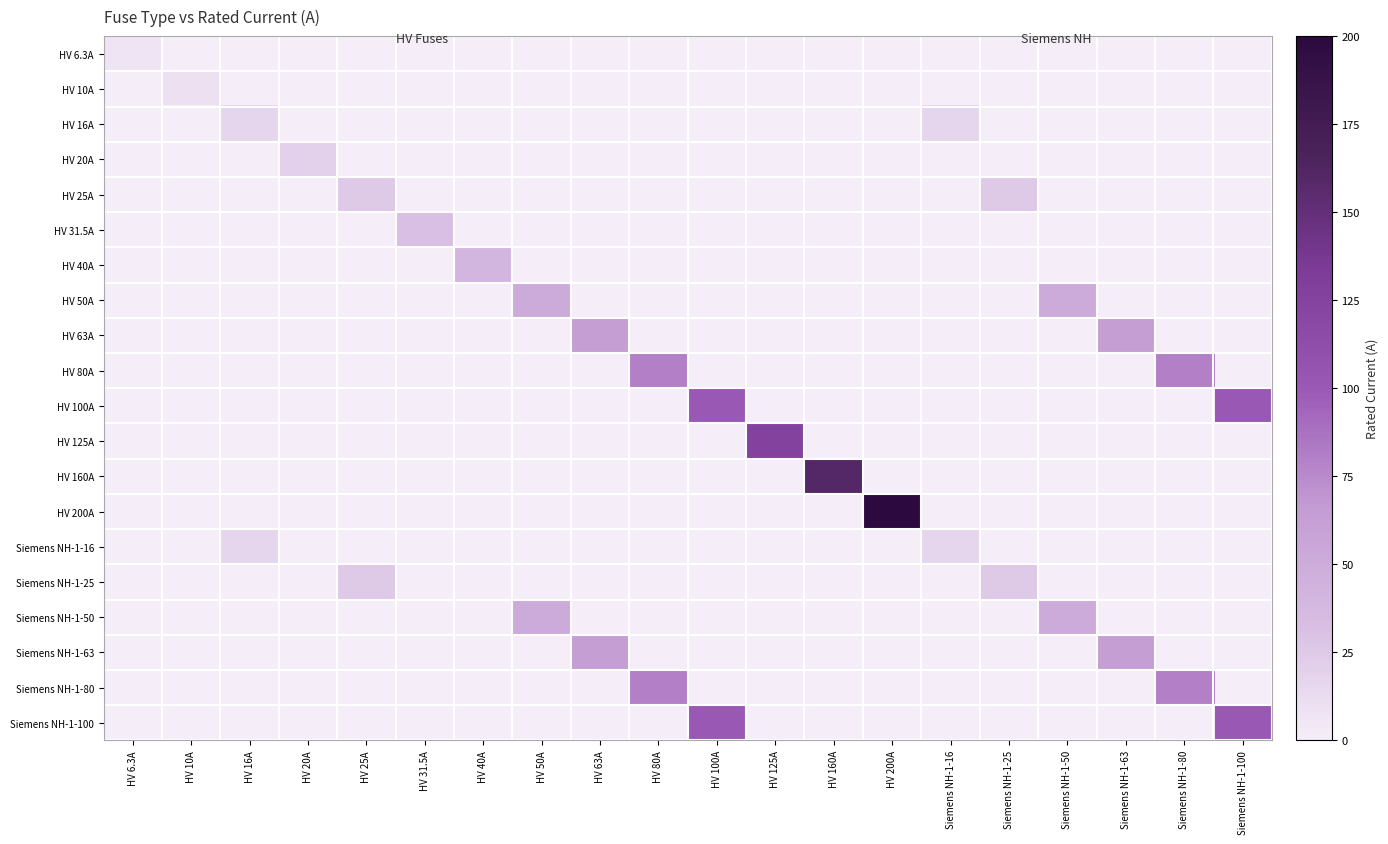

Reading right to left, transcribe all the data shown in this chart.

HV 6.3A: Siemens NH-1-100=0.0	Siemens NH-1-80=0.0	Siemens NH-1-63=0.0	Siemens NH-1-50=0.0	Siemens NH-1-25=0.0	Siemens NH-1-16=0.0	HV 200A=0.0	HV 160A=0.0	HV 125A=0.0	HV 100A=0.0	HV 80A=0.0	HV 63A=0.0	HV 50A=0.0	HV 40A=0.0	HV 31.5A=0.0	HV 25A=0.0	HV 20A=0.0	HV 16A=0.0	HV 10A=0.0	HV 6.3A=6.3
HV 10A: Siemens NH-1-100=0.0	Siemens NH-1-80=0.0	Siemens NH-1-63=0.0	Siemens NH-1-50=0.0	Siemens NH-1-25=0.0	Siemens NH-1-16=0.0	HV 200A=0.0	HV 160A=0.0	HV 125A=0.0	HV 100A=0.0	HV 80A=0.0	HV 63A=0.0	HV 50A=0.0	HV 40A=0.0	HV 31.5A=0.0	HV 25A=0.0	HV 20A=0.0	HV 16A=0.0	HV 10A=10.0	HV 6.3A=0.0
HV 16A: Siemens NH-1-100=0.0	Siemens NH-1-80=0.0	Siemens NH-1-63=0.0	Siemens NH-1-50=0.0	Siemens NH-1-25=0.0	Siemens NH-1-16=16.0	HV 200A=0.0	HV 160A=0.0	HV 125A=0.0	HV 100A=0.0	HV 80A=0.0	HV 63A=0.0	HV 50A=0.0	HV 40A=0.0	HV 31.5A=0.0	HV 25A=0.0	HV 20A=0.0	HV 16A=16.0	HV 10A=0.0	HV 6.3A=0.0
HV 20A: Siemens NH-1-100=0.0	Siemens NH-1-80=0.0	Siemens NH-1-63=0.0	Siemens NH-1-50=0.0	Siemens NH-1-25=0.0	Siemens NH-1-16=0.0	HV 200A=0.0	HV 160A=0.0	HV 125A=0.0	HV 100A=0.0	HV 80A=0.0	HV 63A=0.0	HV 50A=0.0	HV 40A=0.0	HV 31.5A=0.0	HV 25A=0.0	HV 20A=20.0	HV 16A=0.0	HV 10A=0.0	HV 6.3A=0.0
HV 25A: Siemens NH-1-100=0.0	Siemens NH-1-80=0.0	Siemens NH-1-63=0.0	Siemens NH-1-50=0.0	Siemens NH-1-25=25.0	Siemens NH-1-16=0.0	HV 200A=0.0	HV 160A=0.0	HV 125A=0.0	HV 100A=0.0	HV 80A=0.0	HV 63A=0.0	HV 50A=0.0	HV 40A=0.0	HV 31.5A=0.0	HV 25A=25.0	HV 20A=0.0	HV 16A=0.0	HV 10A=0.0	HV 6.3A=0.0
HV 31.5A: Siemens NH-1-100=0.0	Siemens NH-1-80=0.0	Siemens NH-1-63=0.0	Siemens NH-1-50=0.0	Siemens NH-1-25=0.0	Siemens NH-1-16=0.0	HV 200A=0.0	HV 160A=0.0	HV 125A=0.0	HV 100A=0.0	HV 80A=0.0	HV 63A=0.0	HV 50A=0.0	HV 40A=0.0	HV 31.5A=31.5	HV 25A=0.0	HV 20A=0.0	HV 16A=0.0	HV 10A=0.0	HV 6.3A=0.0
HV 40A: Siemens NH-1-100=0.0	Siemens NH-1-80=0.0	Siemens NH-1-63=0.0	Siemens NH-1-50=0.0	Siemens NH-1-25=0.0	Siemens NH-1-16=0.0	HV 200A=0.0	HV 160A=0.0	HV 125A=0.0	HV 100A=0.0	HV 80A=0.0	HV 63A=0.0	HV 50A=0.0	HV 40A=40.0	HV 31.5A=0.0	HV 25A=0.0	HV 20A=0.0	HV 16A=0.0	HV 10A=0.0	HV 6.3A=0.0
HV 50A: Siemens NH-1-100=0.0	Siemens NH-1-80=0.0	Siemens NH-1-63=0.0	Siemens NH-1-50=50.0	Siemens NH-1-25=0.0	Siemens NH-1-16=0.0	HV 200A=0.0	HV 160A=0.0	HV 125A=0.0	HV 100A=0.0	HV 80A=0.0	HV 63A=0.0	HV 50A=50.0	HV 40A=0.0	HV 31.5A=0.0	HV 25A=0.0	HV 20A=0.0	HV 16A=0.0	HV 10A=0.0	HV 6.3A=0.0
HV 63A: Siemens NH-1-100=0.0	Siemens NH-1-80=0.0	Siemens NH-1-63=63.0	Siemens NH-1-50=0.0	Siemens NH-1-25=0.0	Siemens NH-1-16=0.0	HV 200A=0.0	HV 160A=0.0	HV 125A=0.0	HV 100A=0.0	HV 80A=0.0	HV 63A=63.0	HV 50A=0.0	HV 40A=0.0	HV 31.5A=0.0	HV 25A=0.0	HV 20A=0.0	HV 16A=0.0	HV 10A=0.0	HV 6.3A=0.0
HV 80A: Siemens NH-1-100=0.0	Siemens NH-1-80=80.0	Siemens NH-1-63=0.0	Siemens NH-1-50=0.0	Siemens NH-1-25=0.0	Siemens NH-1-16=0.0	HV 200A=0.0	HV 160A=0.0	HV 125A=0.0	HV 100A=0.0	HV 80A=80.0	HV 63A=0.0	HV 50A=0.0	HV 40A=0.0	HV 31.5A=0.0	HV 25A=0.0	HV 20A=0.0	HV 16A=0.0	HV 10A=0.0	HV 6.3A=0.0
HV 100A: Siemens NH-1-100=100.0	Siemens NH-1-80=0.0	Siemens NH-1-63=0.0	Siemens NH-1-50=0.0	Siemens NH-1-25=0.0	Siemens NH-1-16=0.0	HV 200A=0.0	HV 160A=0.0	HV 125A=0.0	HV 100A=100.0	HV 80A=0.0	HV 63A=0.0	HV 50A=0.0	HV 40A=0.0	HV 31.5A=0.0	HV 25A=0.0	HV 20A=0.0	HV 16A=0.0	HV 10A=0.0	HV 6.3A=0.0
HV 125A: Siemens NH-1-100=0.0	Siemens NH-1-80=0.0	Siemens NH-1-63=0.0	Siemens NH-1-50=0.0	Siemens NH-1-25=0.0	Siemens NH-1-16=0.0	HV 200A=0.0	HV 160A=0.0	HV 125A=125.0	HV 100A=0.0	HV 80A=0.0	HV 63A=0.0	HV 50A=0.0	HV 40A=0.0	HV 31.5A=0.0	HV 25A=0.0	HV 20A=0.0	HV 16A=0.0	HV 10A=0.0	HV 6.3A=0.0
HV 160A: Siemens NH-1-100=0.0	Siemens NH-1-80=0.0	Siemens NH-1-63=0.0	Siemens NH-1-50=0.0	Siemens NH-1-25=0.0	Siemens NH-1-16=0.0	HV 200A=0.0	HV 160A=160.0	HV 125A=0.0	HV 100A=0.0	HV 80A=0.0	HV 63A=0.0	HV 50A=0.0	HV 40A=0.0	HV 31.5A=0.0	HV 25A=0.0	HV 20A=0.0	HV 16A=0.0	HV 10A=0.0	HV 6.3A=0.0
HV 200A: Siemens NH-1-100=0.0	Siemens NH-1-80=0.0	Siemens NH-1-63=0.0	Siemens NH-1-50=0.0	Siemens NH-1-25=0.0	Siemens NH-1-16=0.0	HV 200A=200.0	HV 160A=0.0	HV 125A=0.0	HV 100A=0.0	HV 80A=0.0	HV 63A=0.0	HV 50A=0.0	HV 40A=0.0	HV 31.5A=0.0	HV 25A=0.0	HV 20A=0.0	HV 16A=0.0	HV 10A=0.0	HV 6.3A=0.0
Siemens NH-1-16: Siemens NH-1-100=0.0	Siemens NH-1-80=0.0	Siemens NH-1-63=0.0	Siemens NH-1-50=0.0	Siemens NH-1-25=0.0	Siemens NH-1-16=16.0	HV 200A=0.0	HV 160A=0.0	HV 125A=0.0	HV 100A=0.0	HV 80A=0.0	HV 63A=0.0	HV 50A=0.0	HV 40A=0.0	HV 31.5A=0.0	HV 25A=0.0	HV 20A=0.0	HV 16A=16.0	HV 10A=0.0	HV 6.3A=0.0
Siemens NH-1-25: Siemens NH-1-100=0.0	Siemens NH-1-80=0.0	Siemens NH-1-63=0.0	Siemens NH-1-50=0.0	Siemens NH-1-25=25.0	Siemens NH-1-16=0.0	HV 200A=0.0	HV 160A=0.0	HV 125A=0.0	HV 100A=0.0	HV 80A=0.0	HV 63A=0.0	HV 50A=0.0	HV 40A=0.0	HV 31.5A=0.0	HV 25A=25.0	HV 20A=0.0	HV 16A=0.0	HV 10A=0.0	HV 6.3A=0.0
Siemens NH-1-50: Siemens NH-1-100=0.0	Siemens NH-1-80=0.0	Siemens NH-1-63=0.0	Siemens NH-1-50=50.0	Siemens NH-1-25=0.0	Siemens NH-1-16=0.0	HV 200A=0.0	HV 160A=0.0	HV 125A=0.0	HV 100A=0.0	HV 80A=0.0	HV 63A=0.0	HV 50A=50.0	HV 40A=0.0	HV 31.5A=0.0	HV 25A=0.0	HV 20A=0.0	HV 16A=0.0	HV 10A=0.0	HV 6.3A=0.0
Siemens NH-1-63: Siemens NH-1-100=0.0	Siemens NH-1-80=0.0	Siemens NH-1-63=63.0	Siemens NH-1-50=0.0	Siemens NH-1-25=0.0	Siemens NH-1-16=0.0	HV 200A=0.0	HV 160A=0.0	HV 125A=0.0	HV 100A=0.0	HV 80A=0.0	HV 63A=63.0	HV 50A=0.0	HV 40A=0.0	HV 31.5A=0.0	HV 25A=0.0	HV 20A=0.0	HV 16A=0.0	HV 10A=0.0	HV 6.3A=0.0
Siemens NH-1-80: Siemens NH-1-100=0.0	Siemens NH-1-80=80.0	Siemens NH-1-63=0.0	Siemens NH-1-50=0.0	Siemens NH-1-25=0.0	Siemens NH-1-16=0.0	HV 200A=0.0	HV 160A=0.0	HV 125A=0.0	HV 100A=0.0	HV 80A=80.0	HV 63A=0.0	HV 50A=0.0	HV 40A=0.0	HV 31.5A=0.0	HV 25A=0.0	HV 20A=0.0	HV 16A=0.0	HV 10A=0.0	HV 6.3A=0.0
Siemens NH-1-100: Siemens NH-1-100=100.0	Siemens NH-1-80=0.0	Siemens NH-1-63=0.0	Siemens NH-1-50=0.0	Siemens NH-1-25=0.0	Siemens NH-1-16=0.0	HV 200A=0.0	HV 160A=0.0	HV 125A=0.0	HV 100A=100.0	HV 80A=0.0	HV 63A=0.0	HV 50A=0.0	HV 40A=0.0	HV 31.5A=0.0	HV 25A=0.0	HV 20A=0.0	HV 16A=0.0	HV 10A=0.0	HV 6.3A=0.0